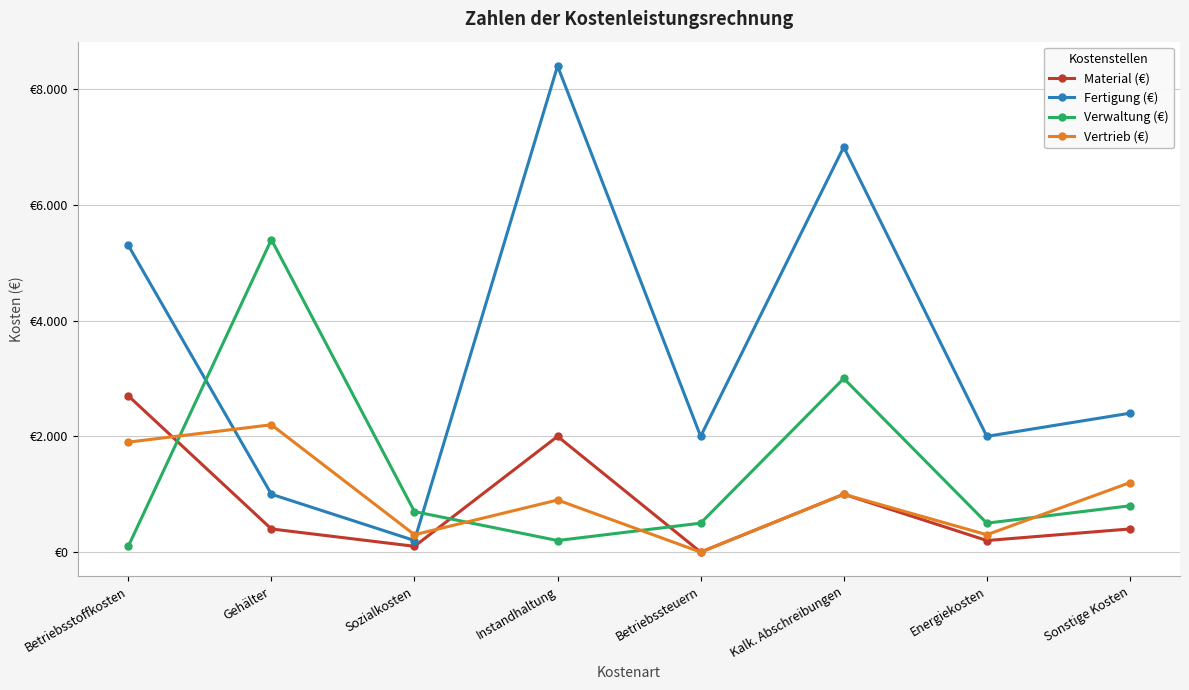

Count the Vertrieb (€) values in the range 300 to 1900.

6